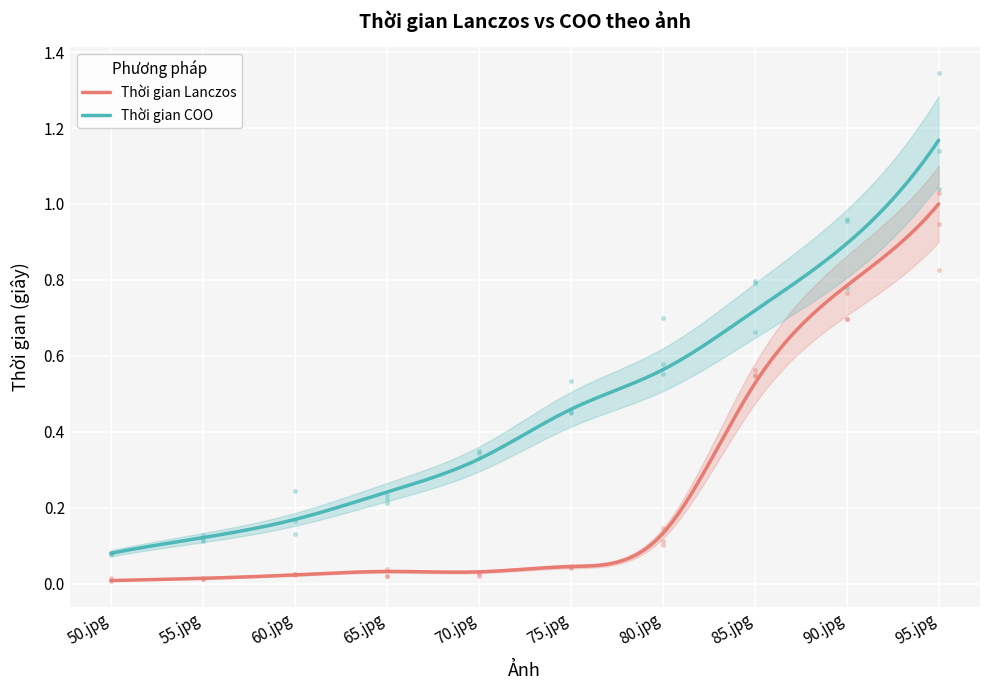

Which series has the widest spread of Y values?

Thời gian COO